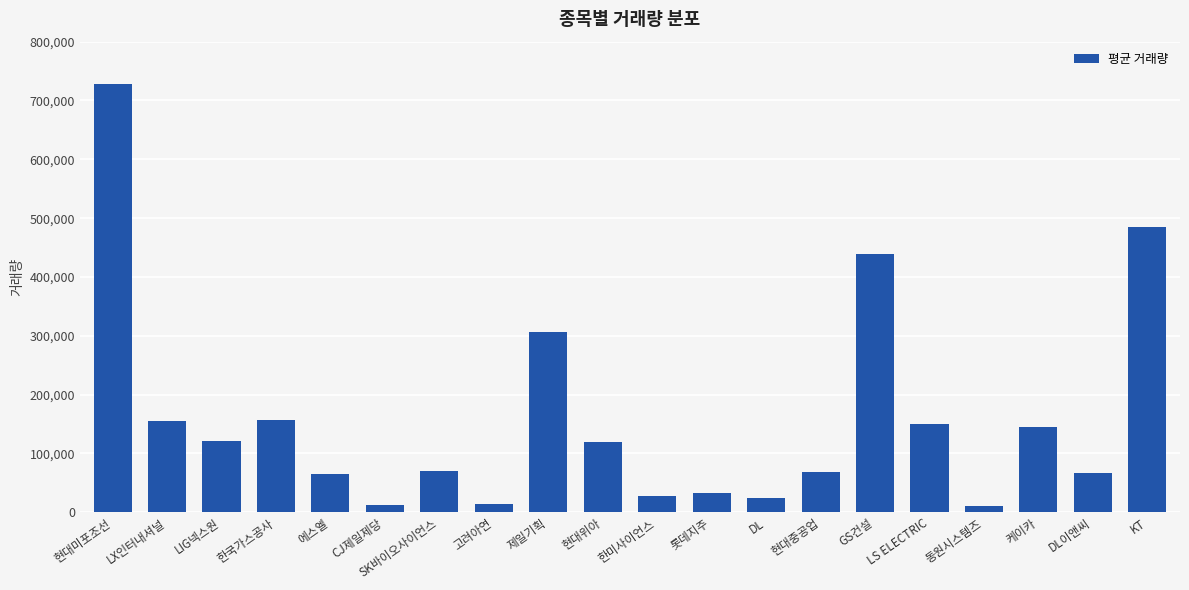

Where does the data first go above 119402?

현대미포조선